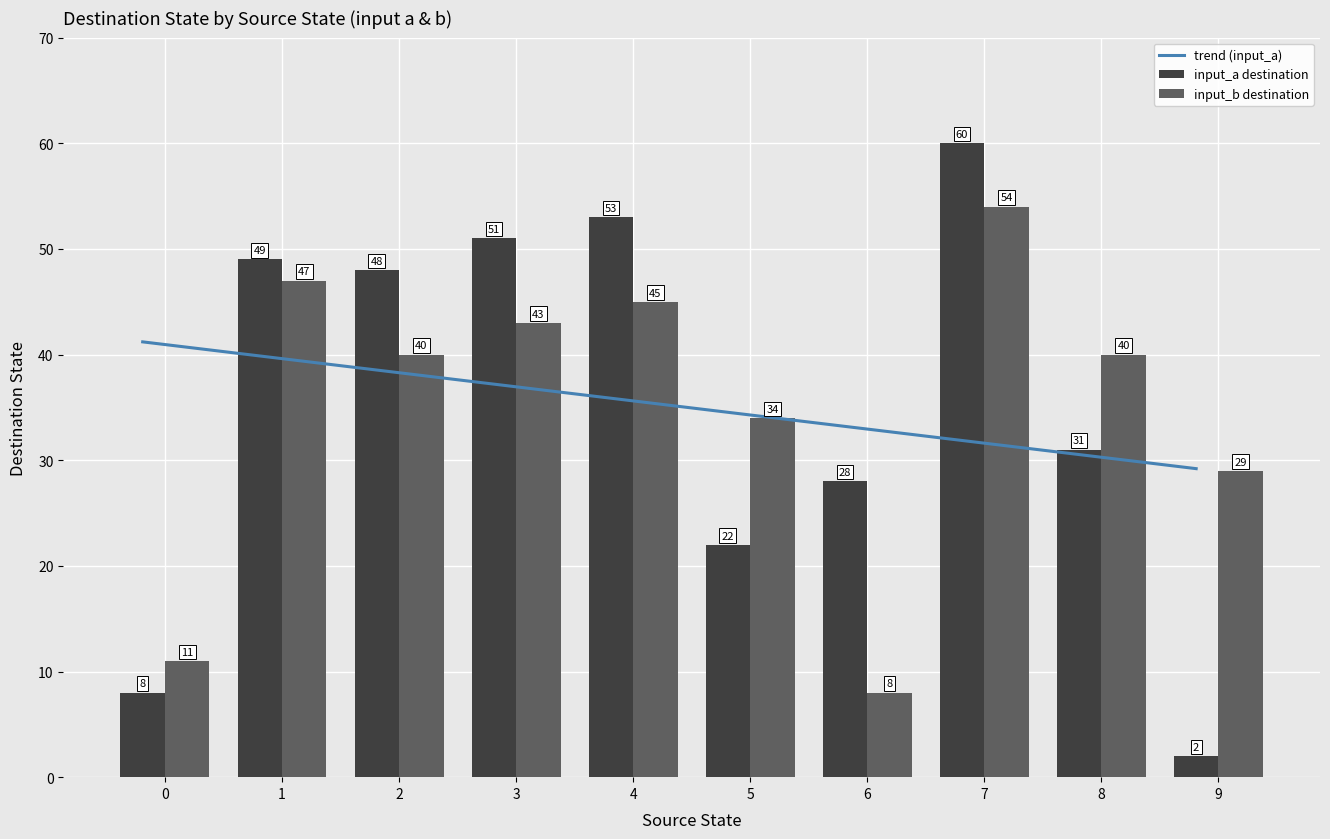

What is the approximate value of input_a destination at 4?

53